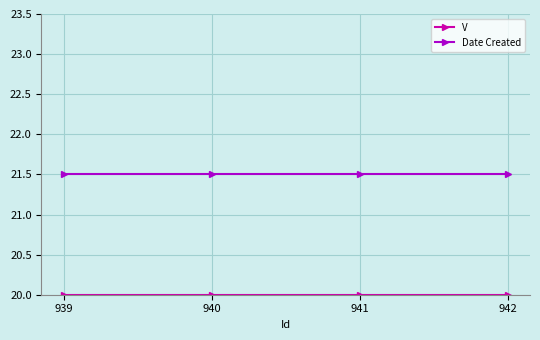

What is the total value across all series at 939?

41.5